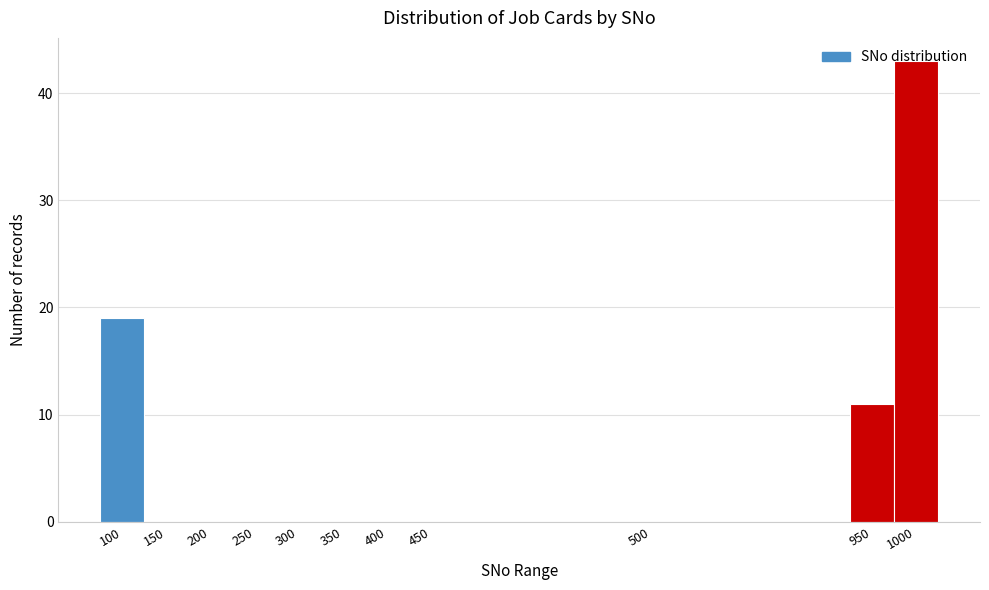

What is the change in value from 300 to 1000?

+43